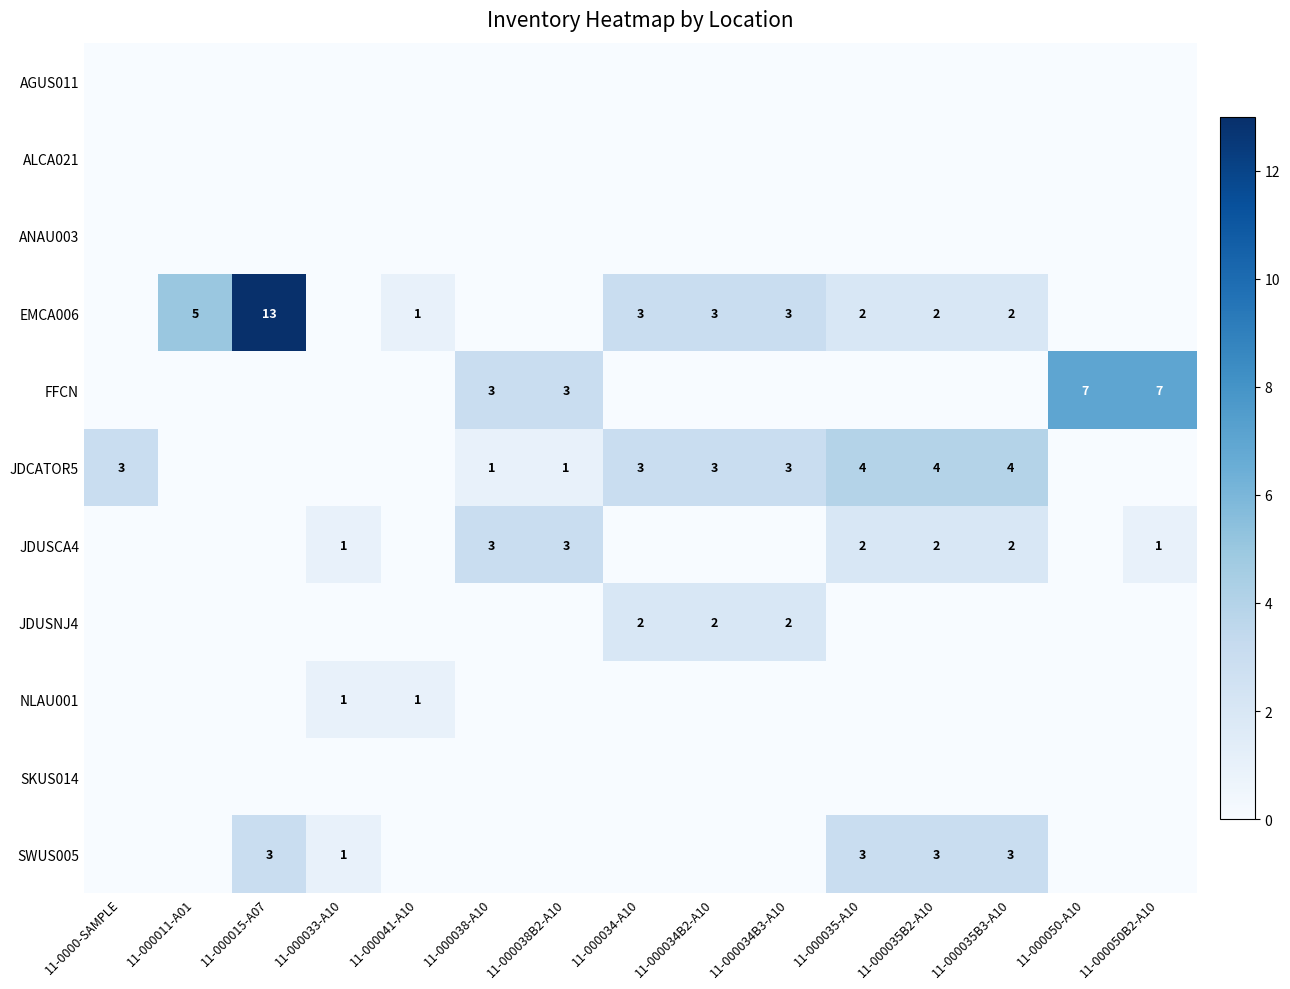

The value of JDCATOR5 at 11-000038-A10 is 1. True or false?

False